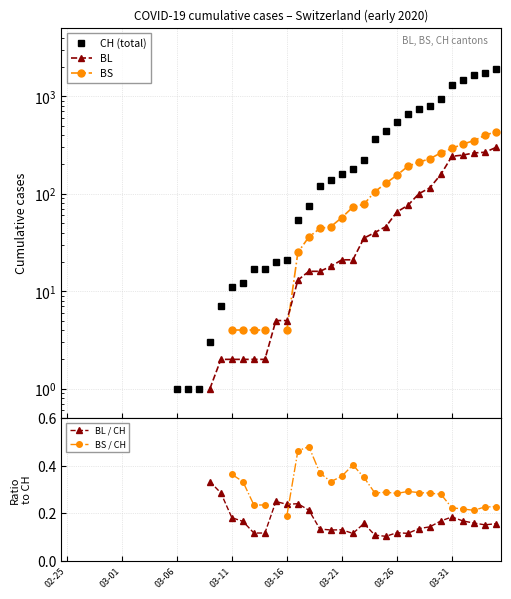

Is this an area chart (filled region under the line)?

No